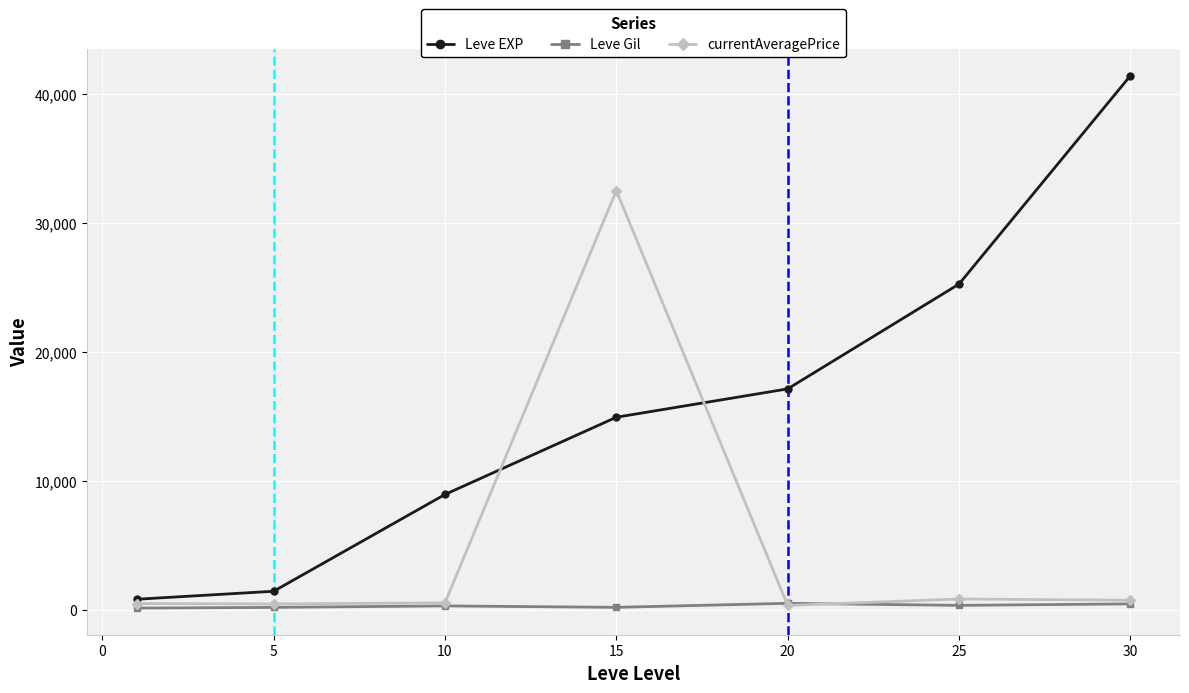

What is the value of the currentAveragePrice point at the 4th from the left?

32500.0